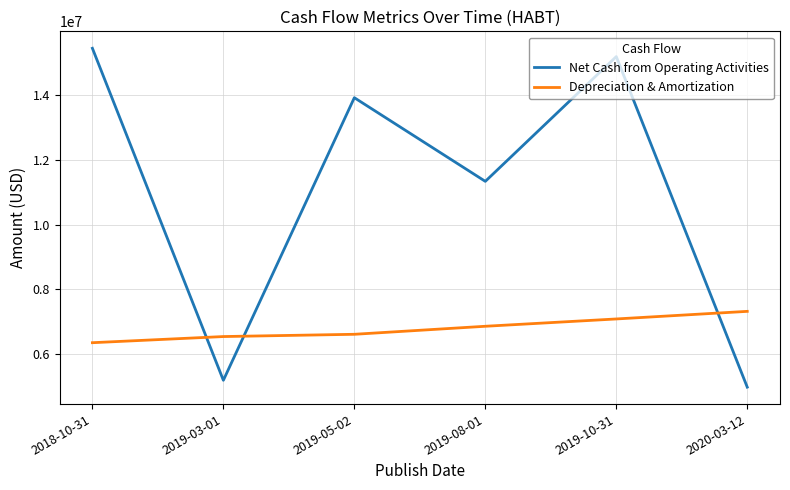

Reading right to left, list all the values displayed in this chart.

Net Cash from Operating Activities: 2020-03-12=4974000	2019-10-31=15193000	2019-08-01=11336000	2019-05-02=13922000	2019-03-01=5186000	2018-10-31=15450000
Depreciation & Amortization: 2020-03-12=7317000	2019-10-31=7082000	2019-08-01=6856000	2019-05-02=6608000	2019-03-01=6538000	2018-10-31=6348000